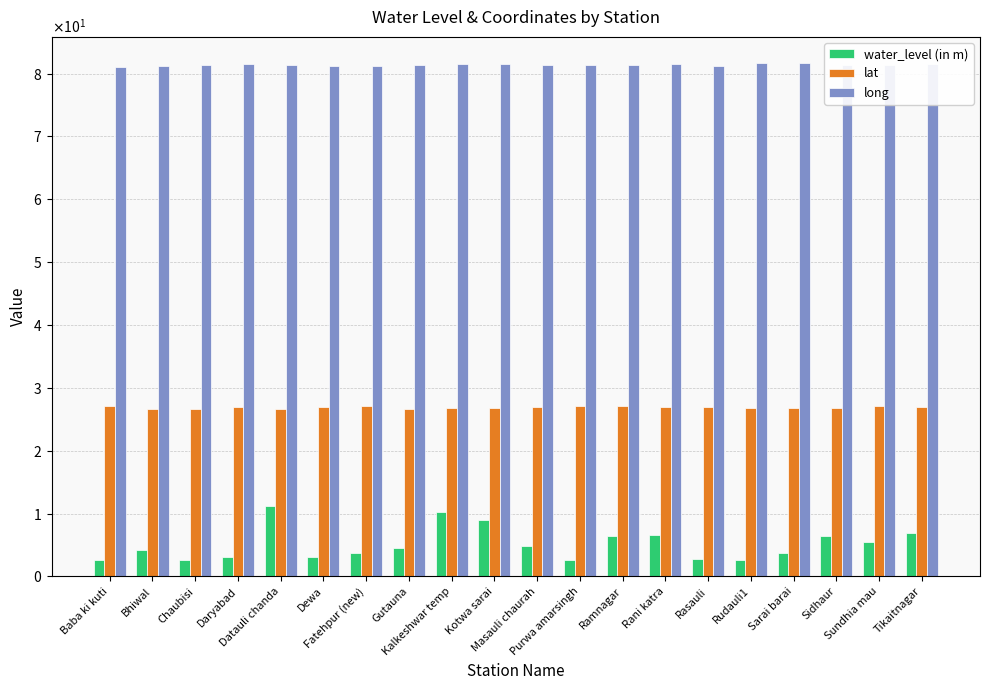

What is the label of the 20th bar from the left?

Tikaitnagar